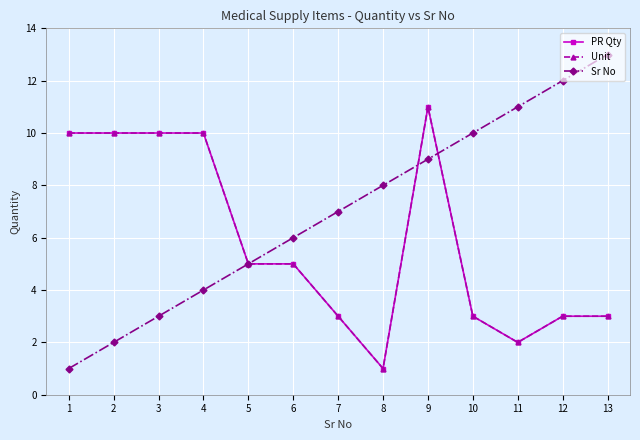

Does the chart have visible grid lines?

Yes